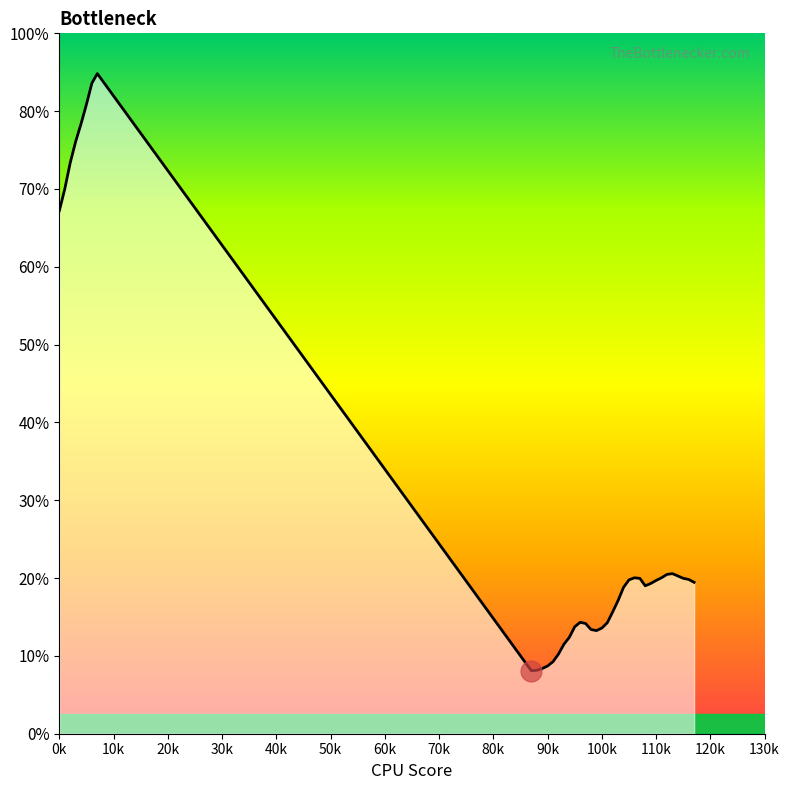

What is the sum of all values?

219.5